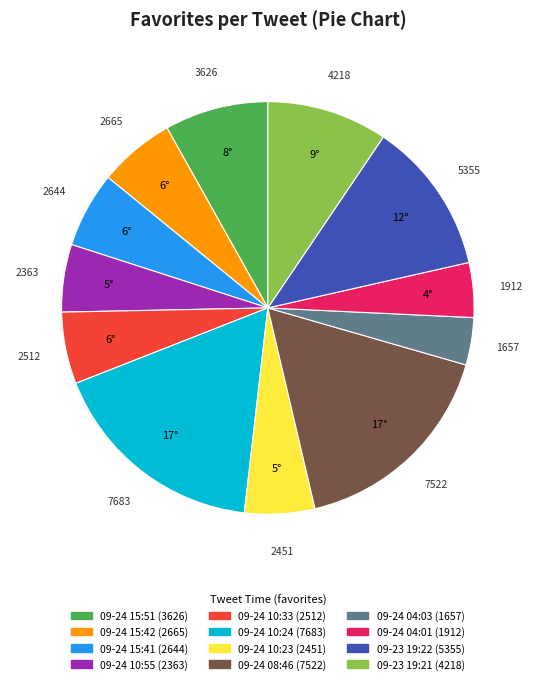

Is there a majority slice in this chart?

No